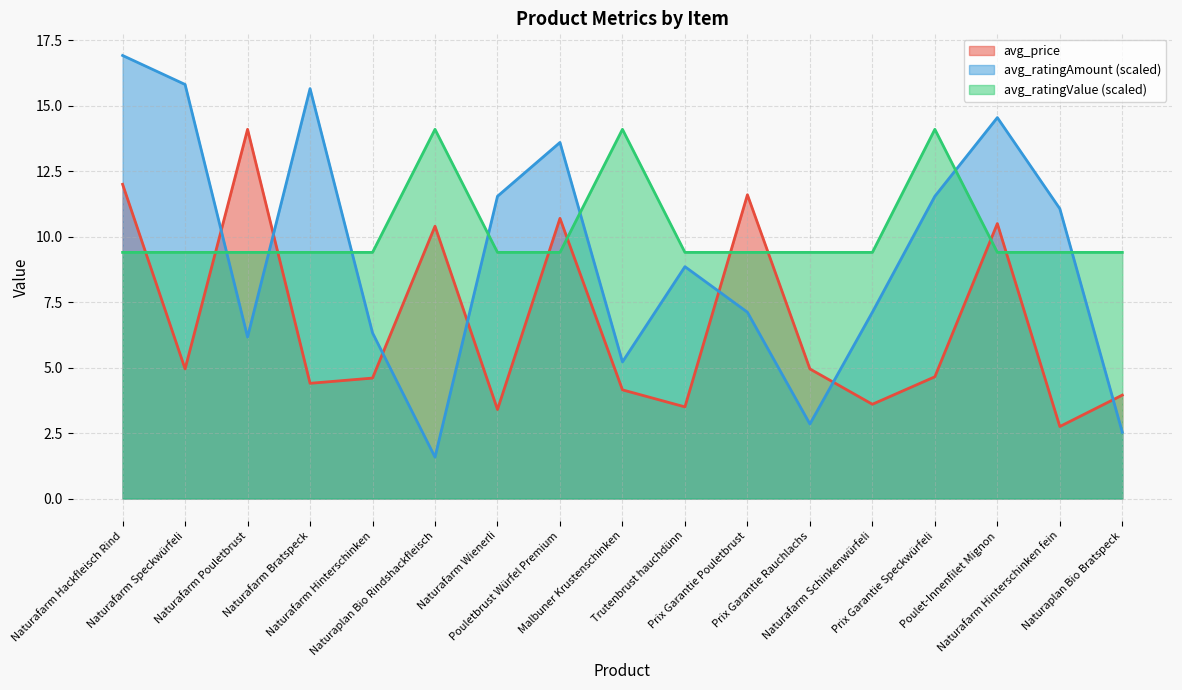

What is the label of the 2nd point from the left?

Naturafarm Speckwürfeli